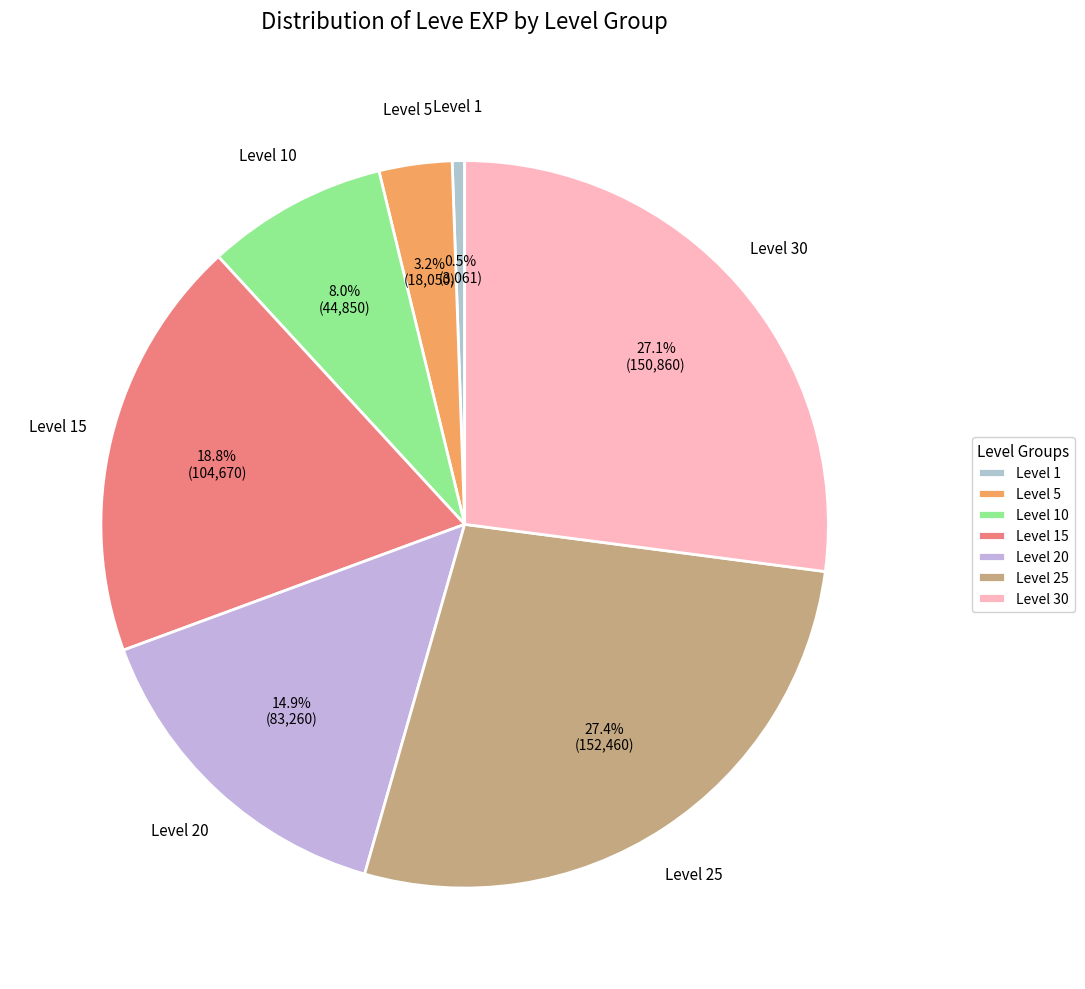

Combined, what portion of the pie is Level 25 and Level 10?

35.4%